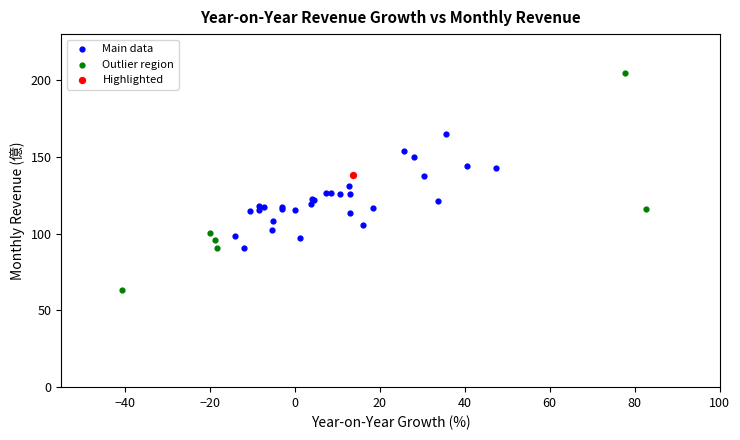

Which series contains the highest Y value?

Outlier region